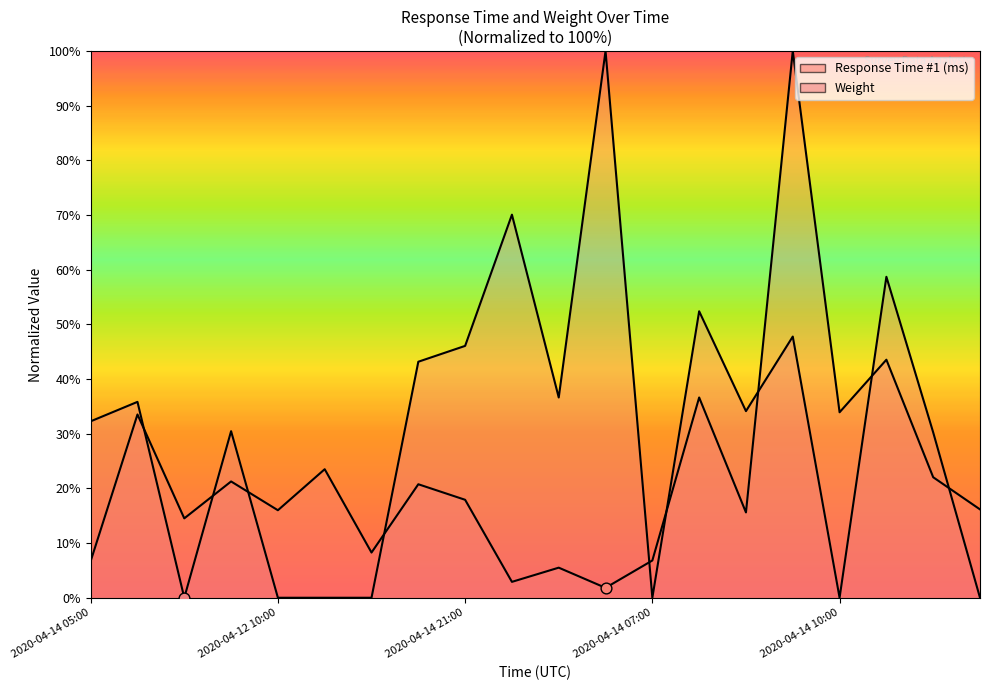

Which series reaches the minimum Y coordinate?

Weight